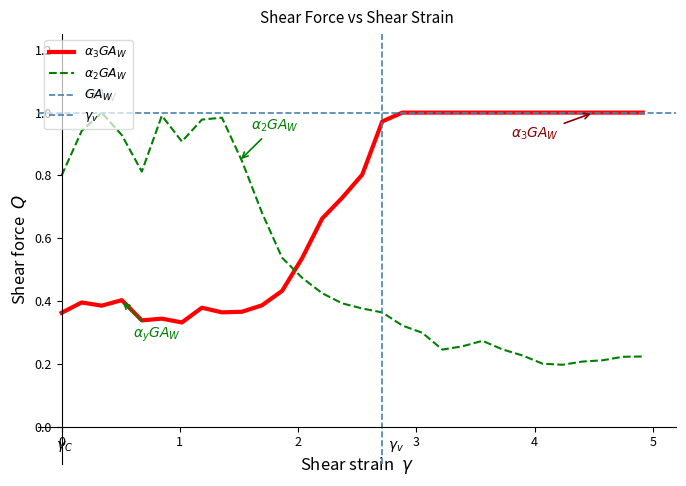

How many interior local peaks does the Y2 series have?

4